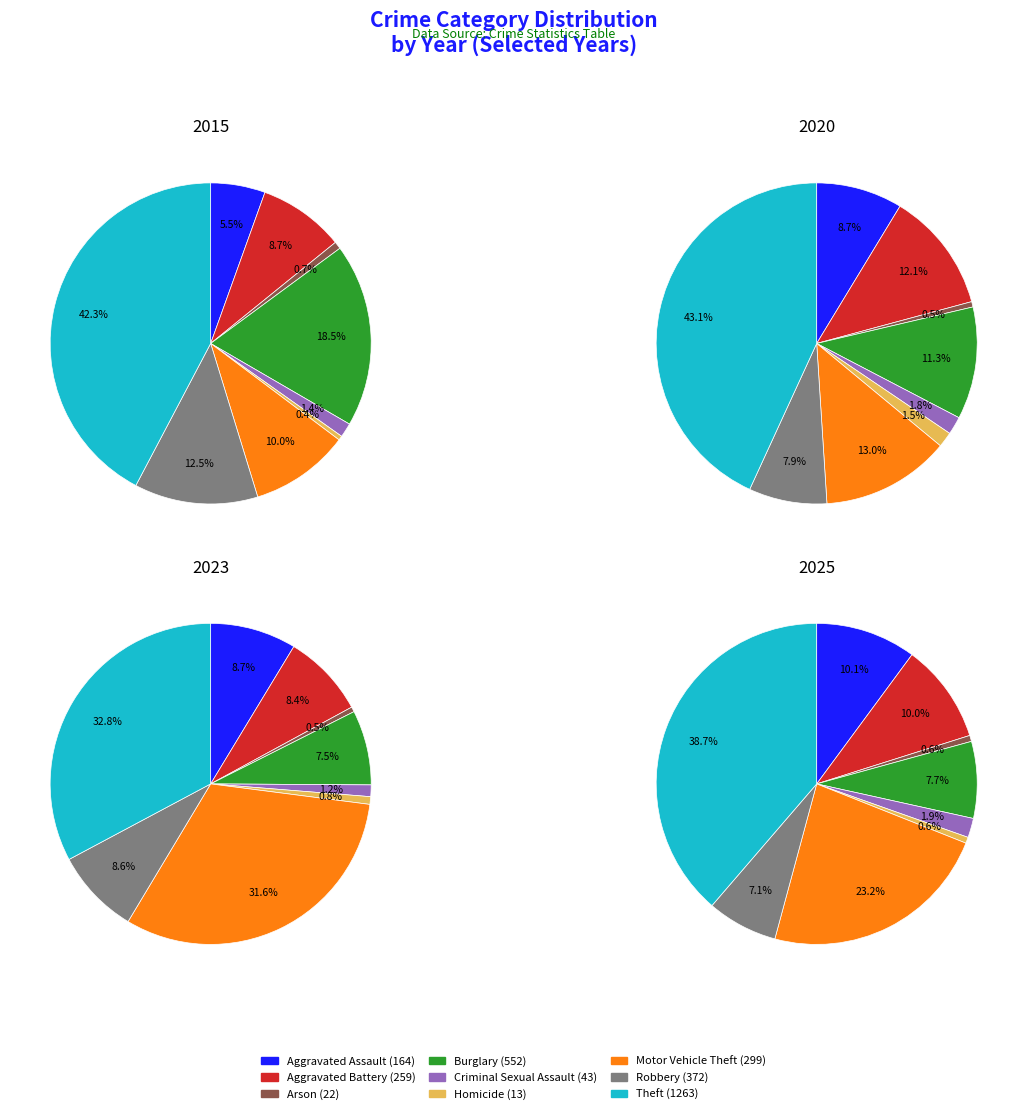

To the nearest percent, what portion does 7 represent?

8%